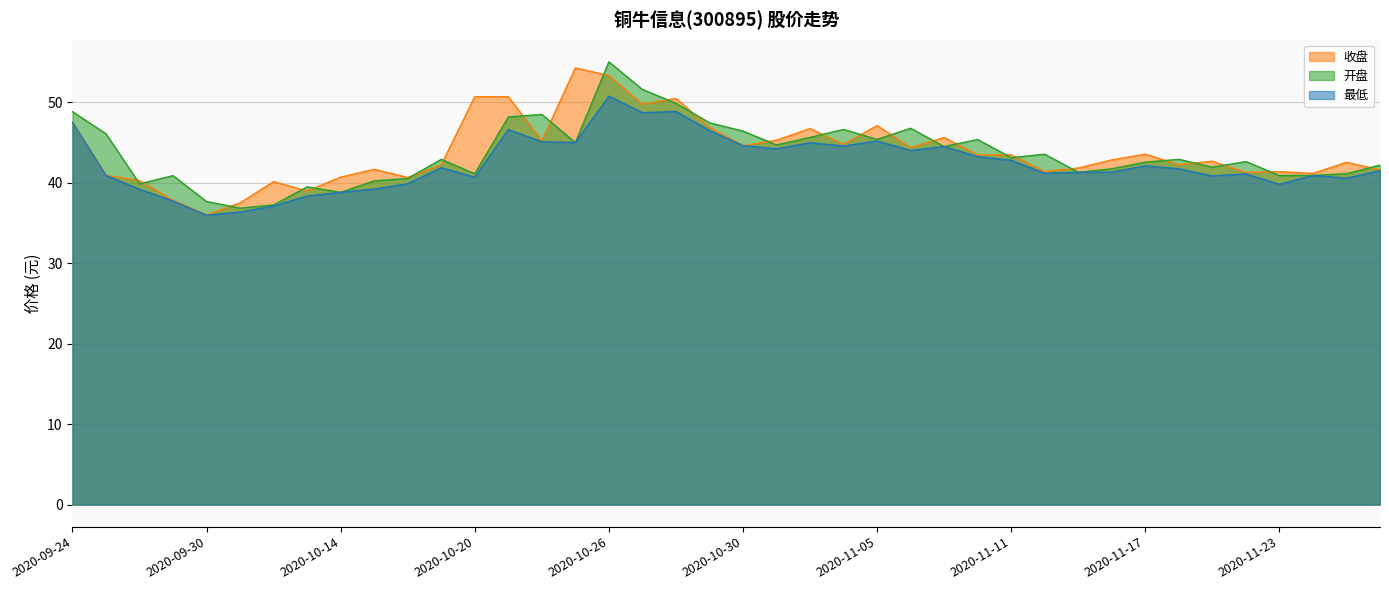

Does the chart have visible grid lines?

Yes